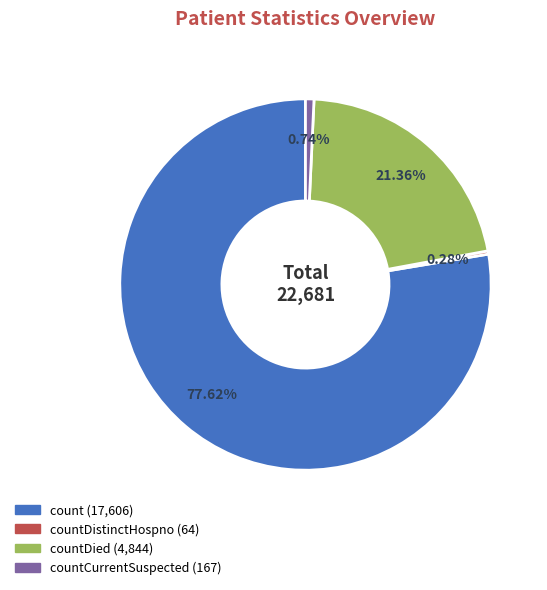

Is there a majority slice in this chart?

Yes